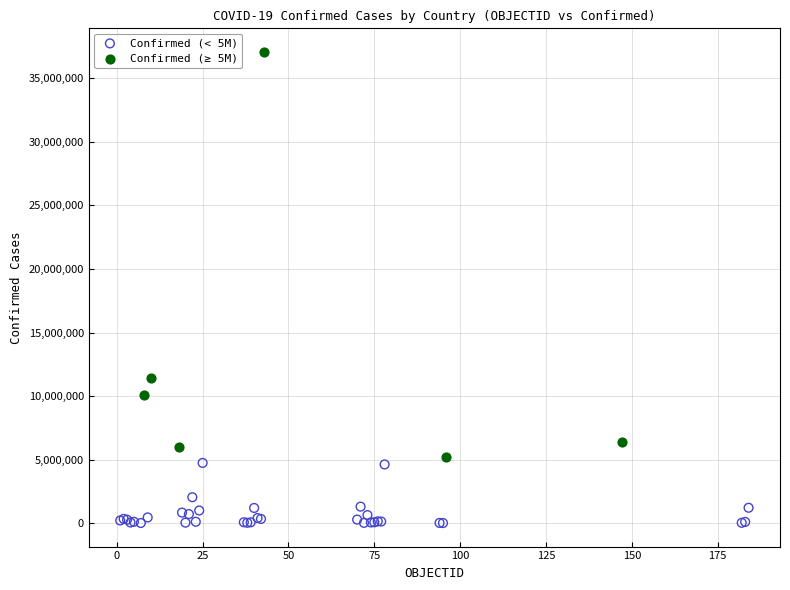

Which series reaches the maximum Y coordinate?

Confirmed (≥ 5M)